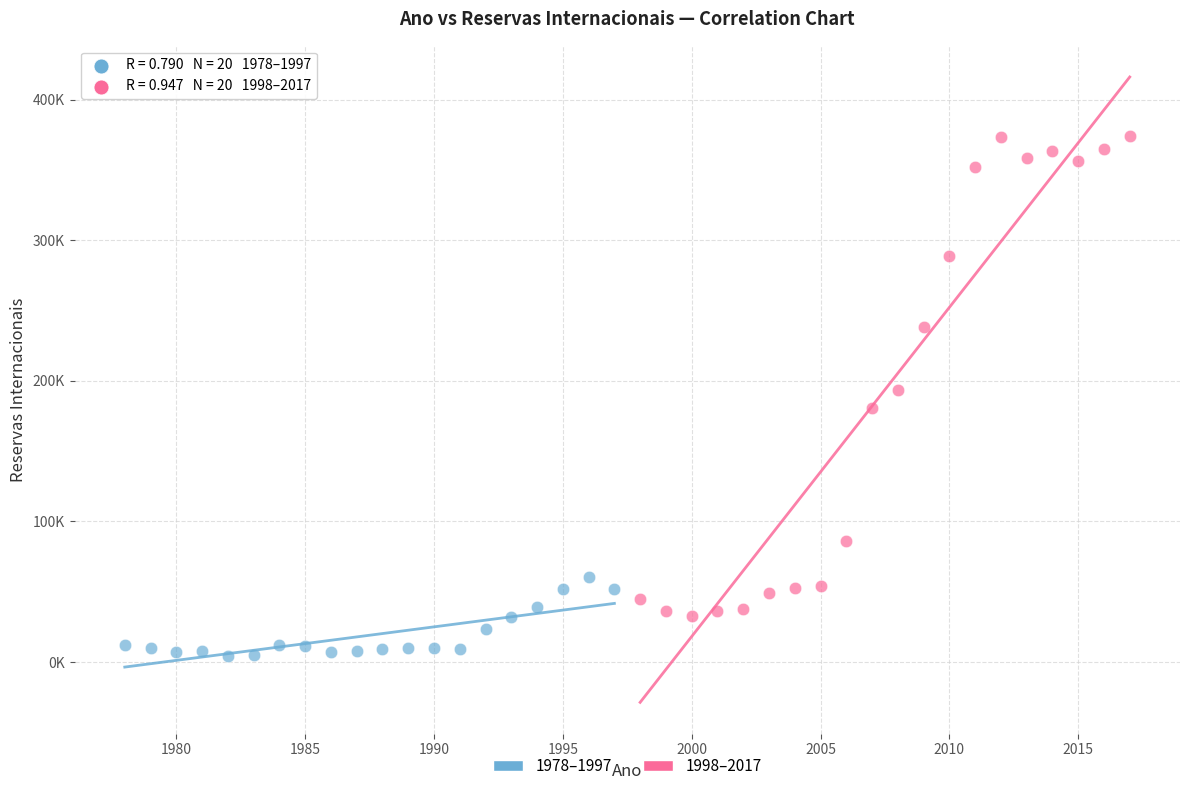

Which series contains the lowest Y value?

1978–1997